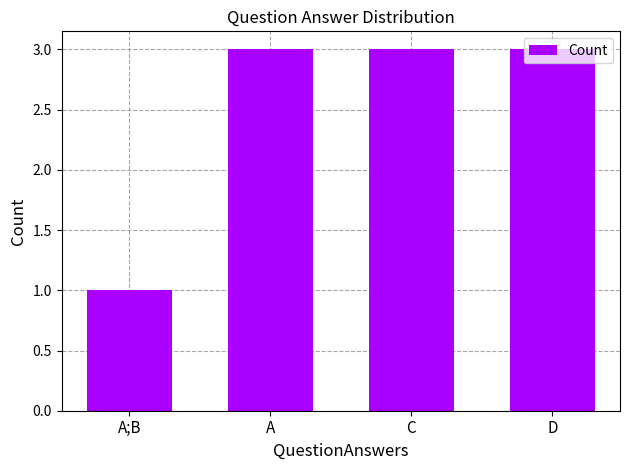

What is the ratio of the value at A to the value at D?

1.0